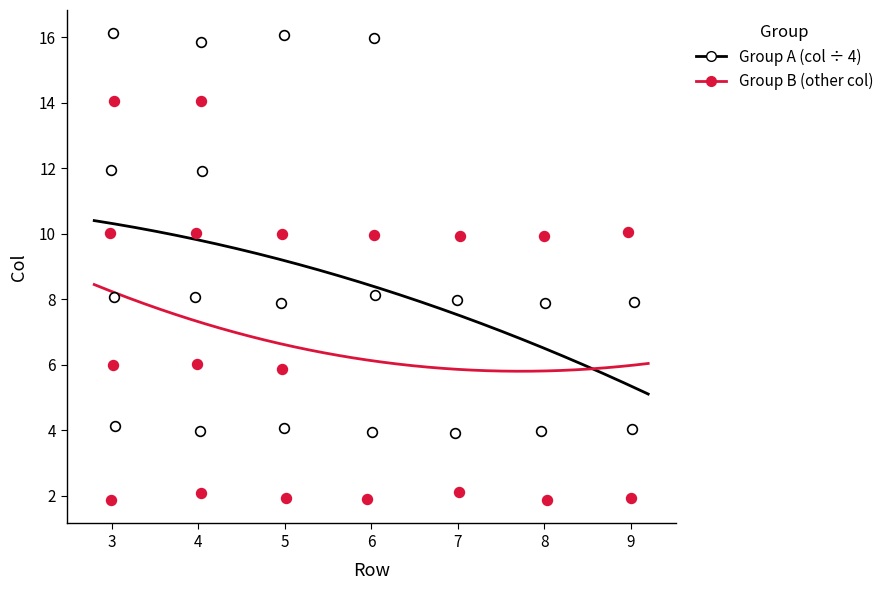

Which series contains the lowest Y value?

Group B (other col)